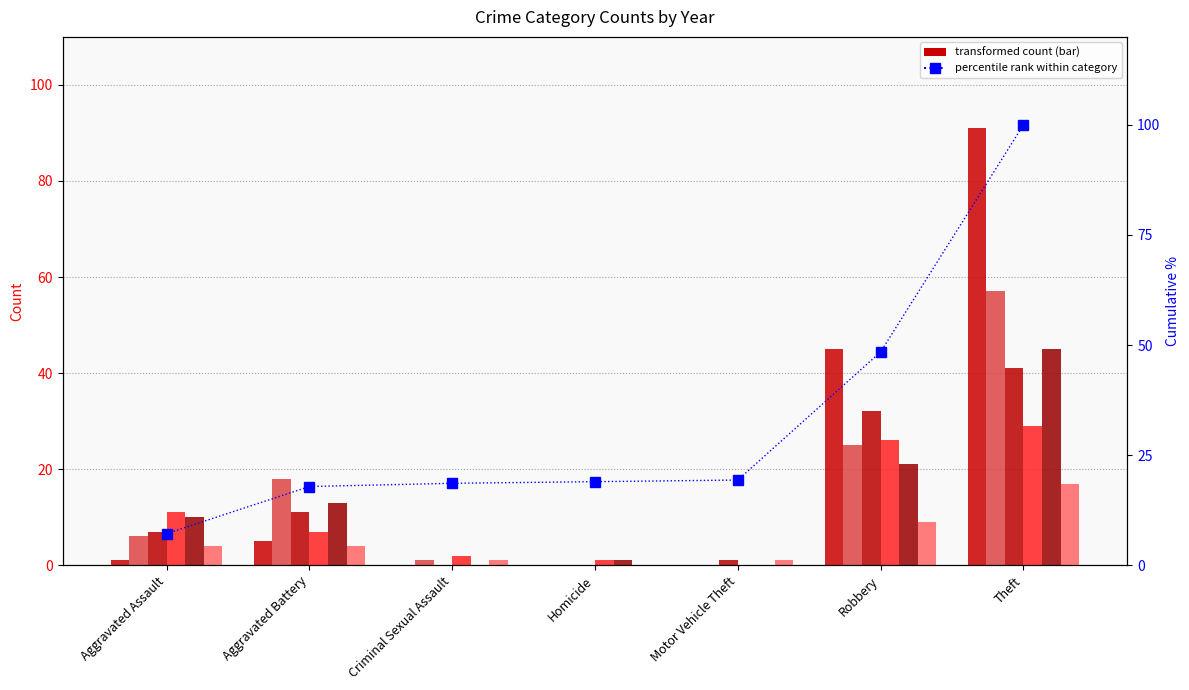

How many data points are less than 18?

2